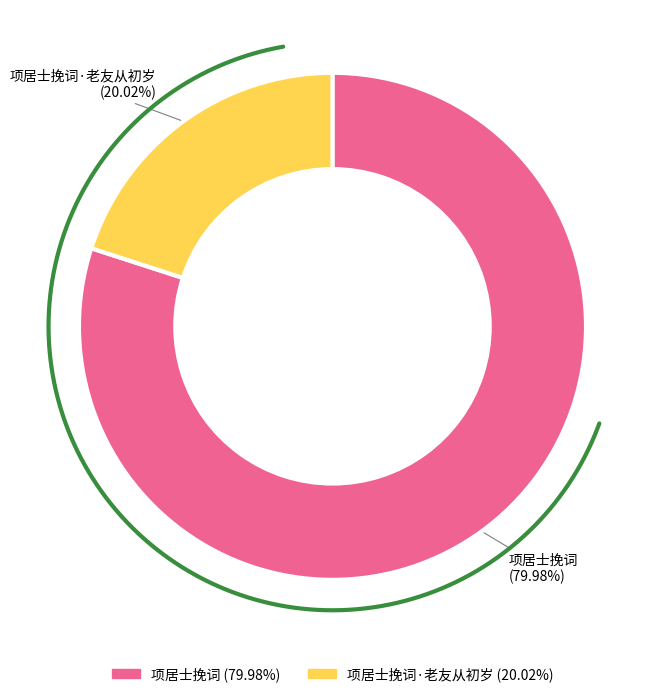

What is the ratio of the value at 项居士挽词 to the value at 项居士挽词·老友从初岁?

4.0